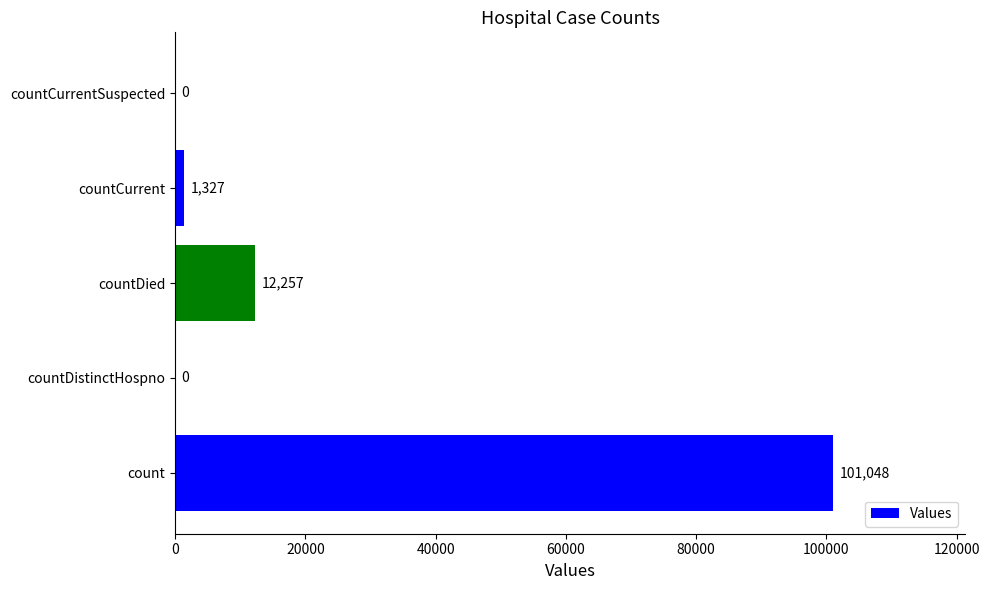

Reading bottom to top, what are all the values shown in this chart?

count=101048	countDistinctHospno=0	countDied=12257	countCurrent=1327	countCurrentSuspected=0